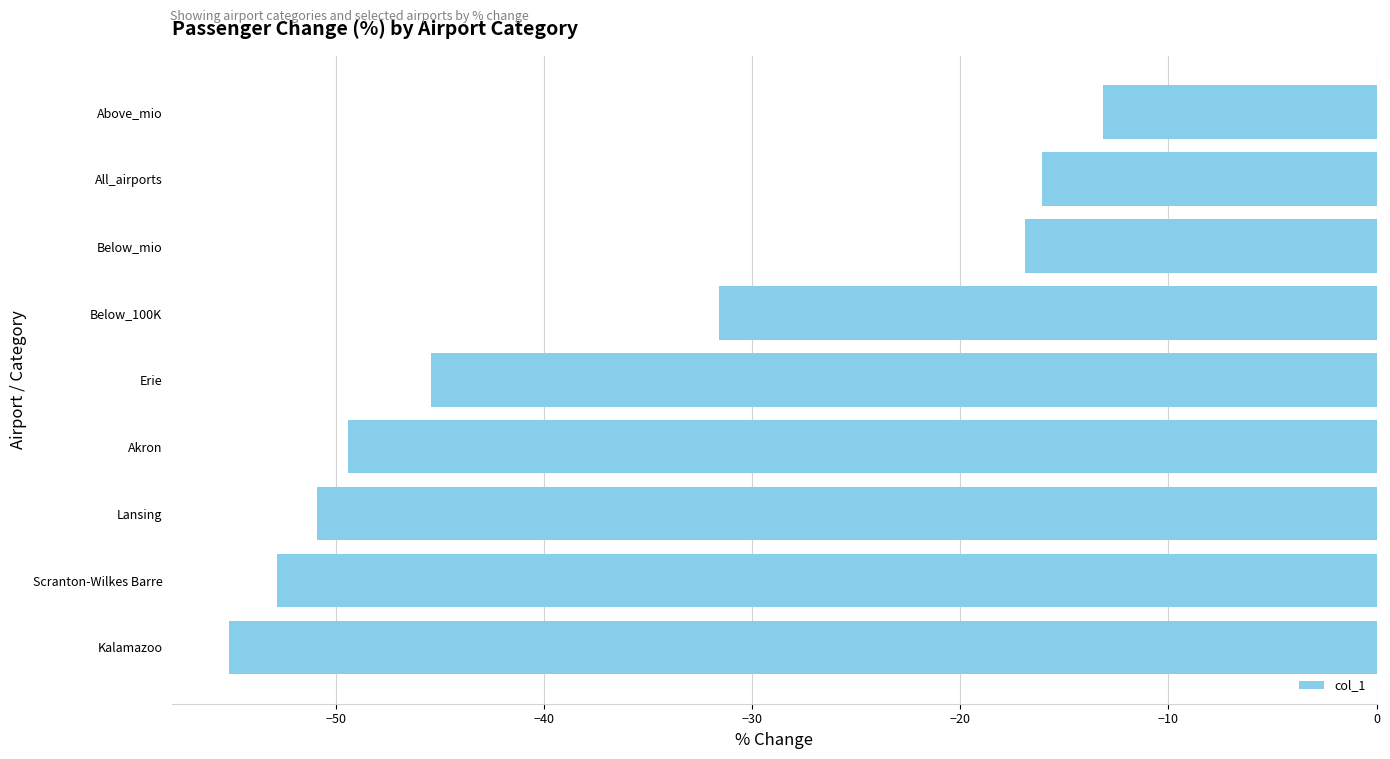

Which has a higher value, Above_mio or Scranton-Wilkes Barre?

Above_mio